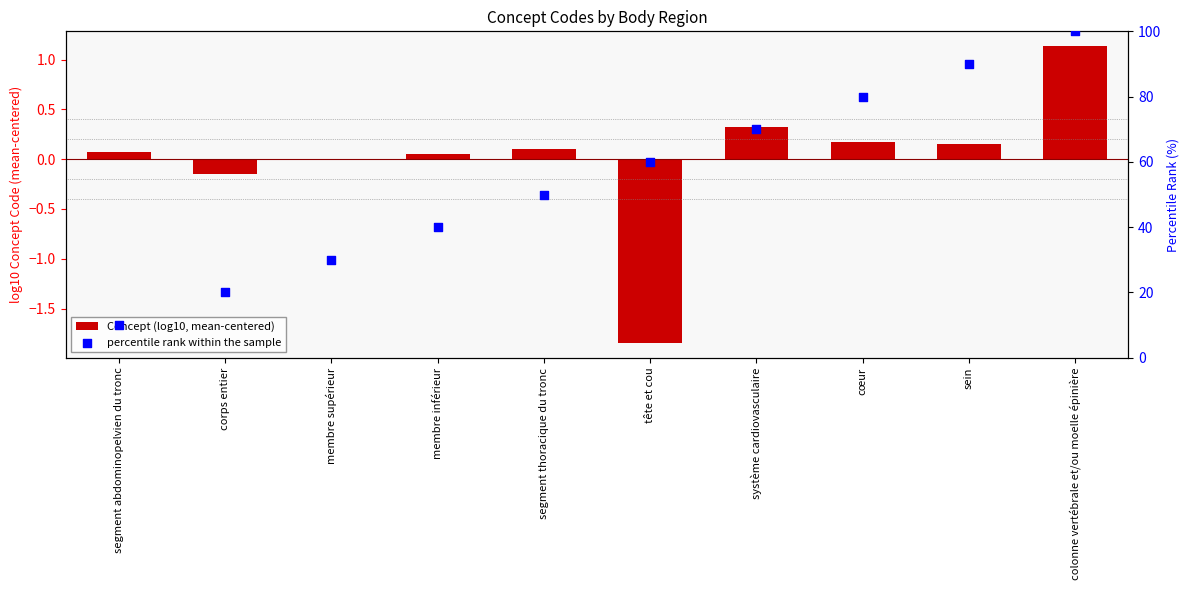

Is the value of Concept (log10, mean-centered) at membre supérieur greater than the value of percentile rank within the sample at système cardiovasculaire?

No